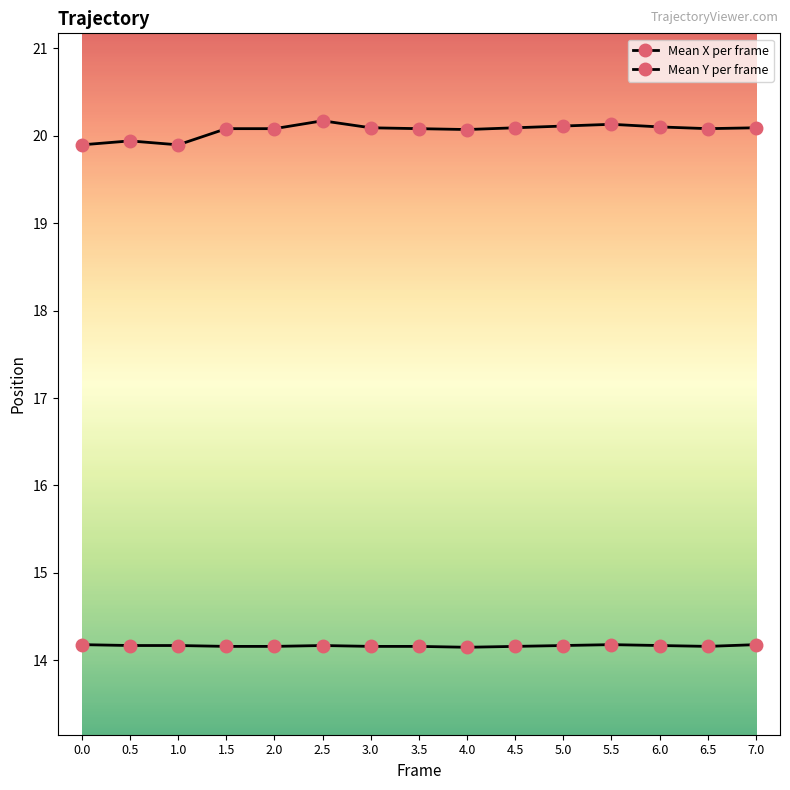

What is the label of the 3rd point from the left?

1.0